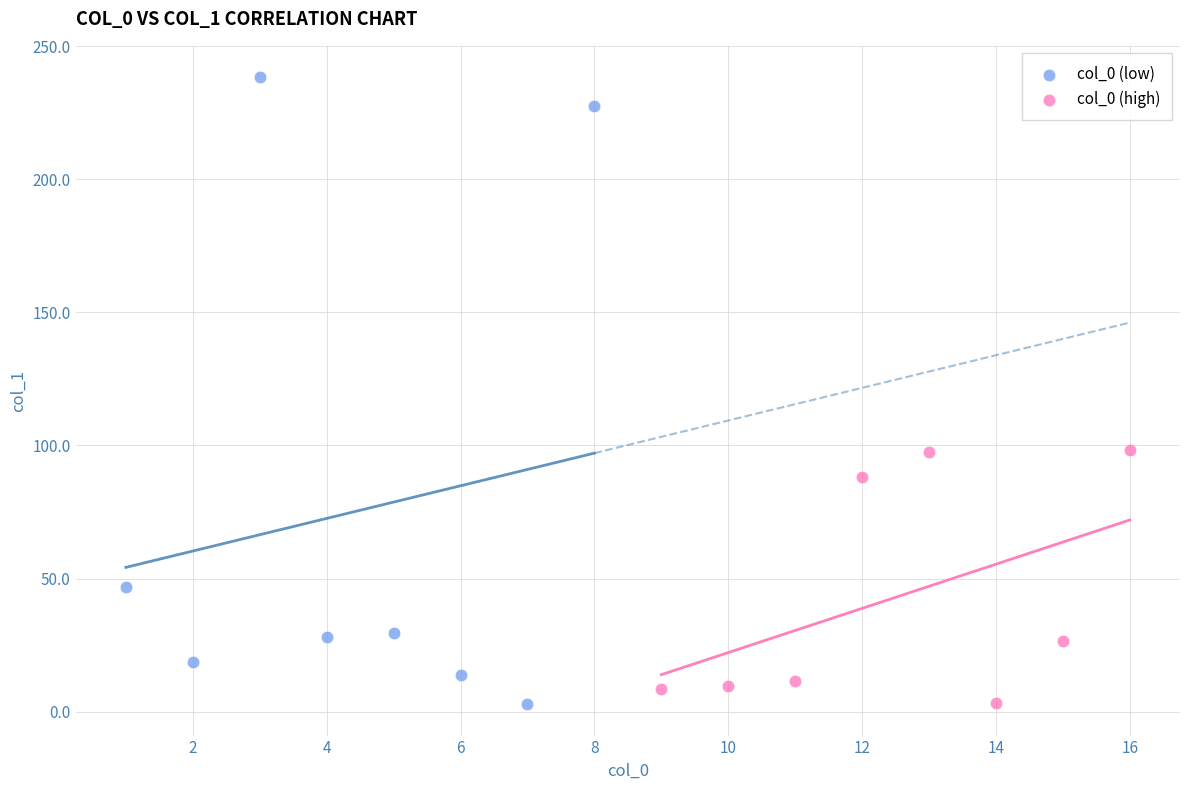

Which series contains the highest Y value?

col_0 (low)